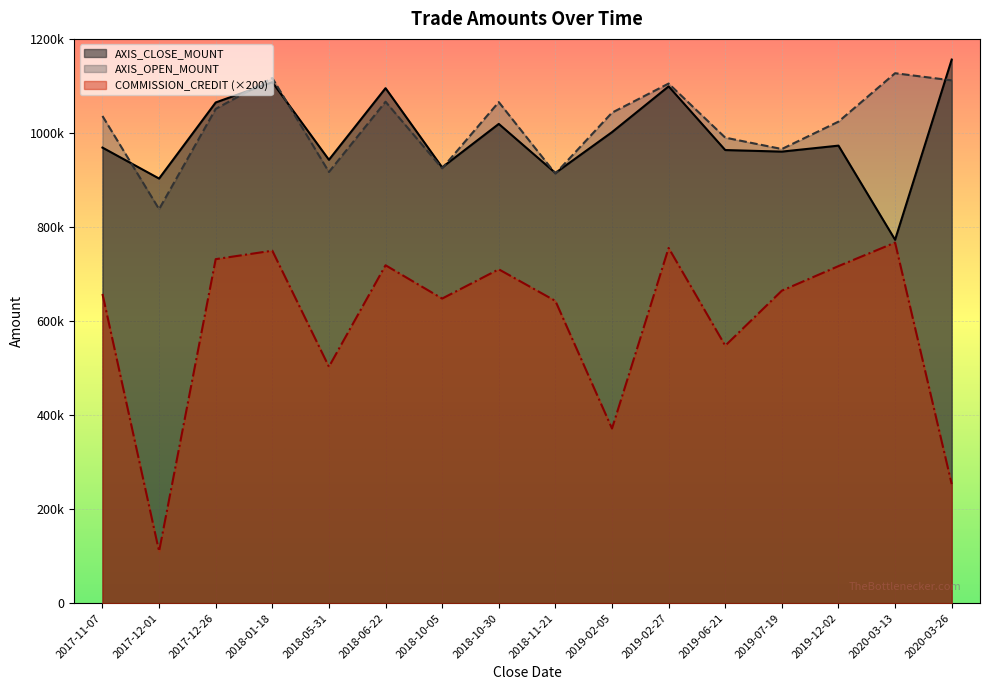

True or false: COMMISSION_CREDIT and AXIS_CLOSE_MOUNT cross at least once.

False